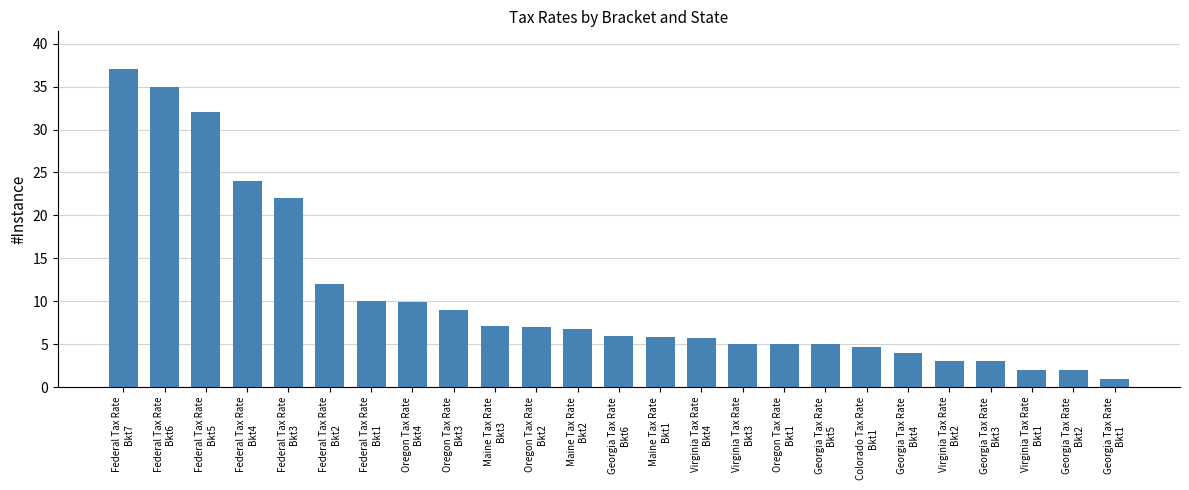

How many bars are there in total?

25